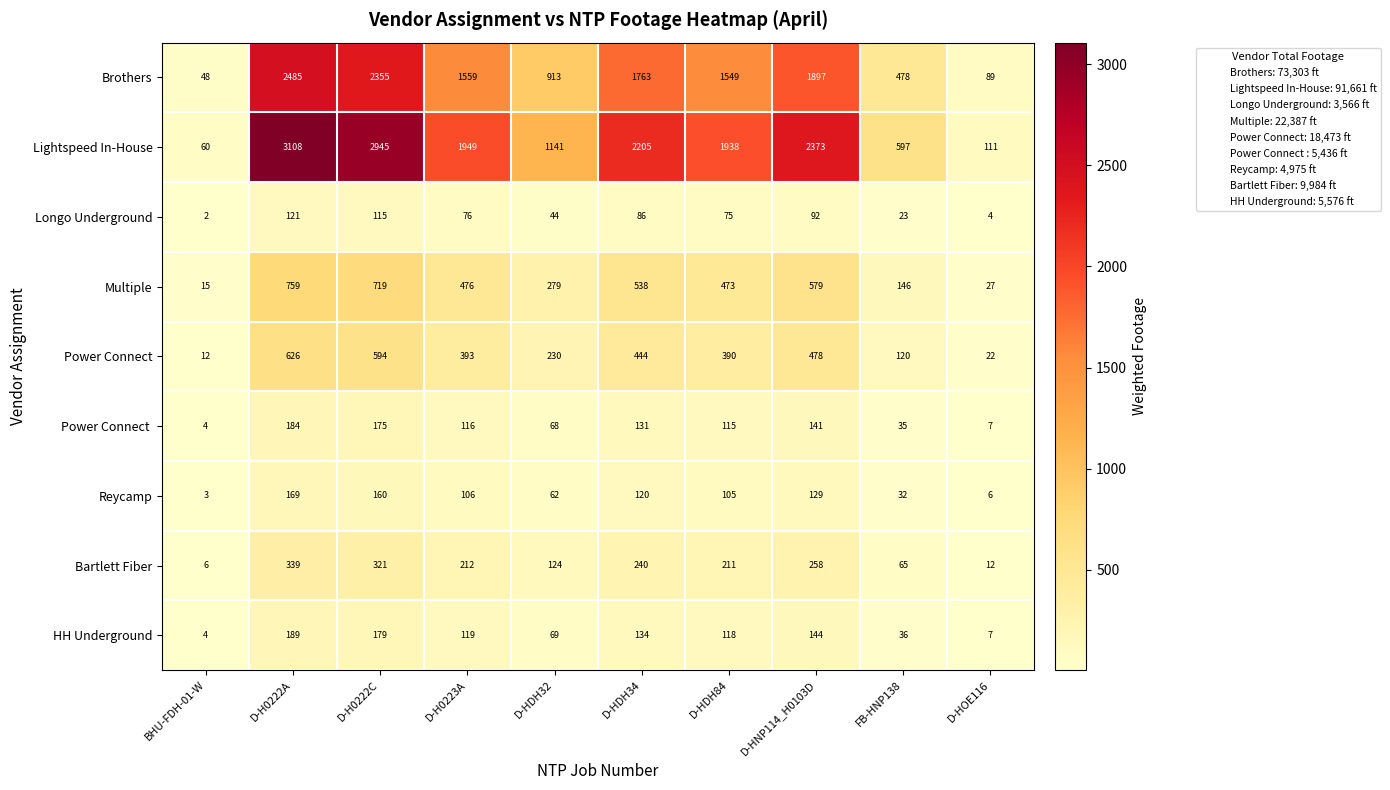

True or false: HH Underground has a value of 7 at D-HOE116.

True